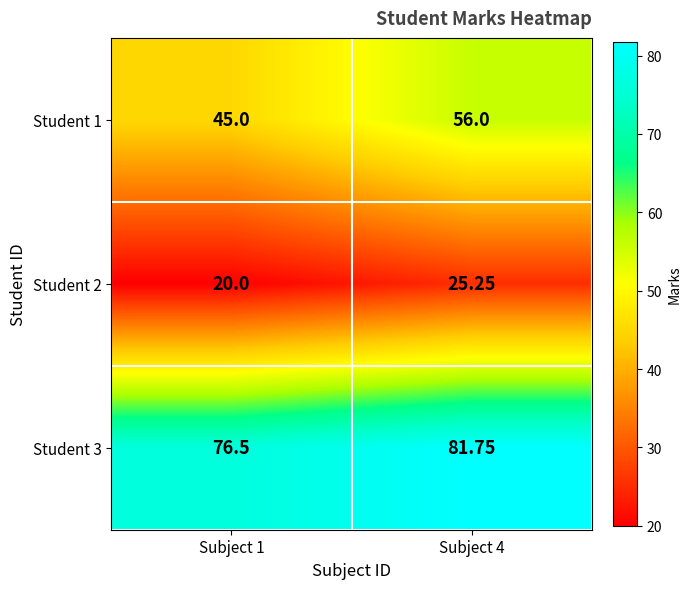

Which series has the largest total across all categories?

Student 3